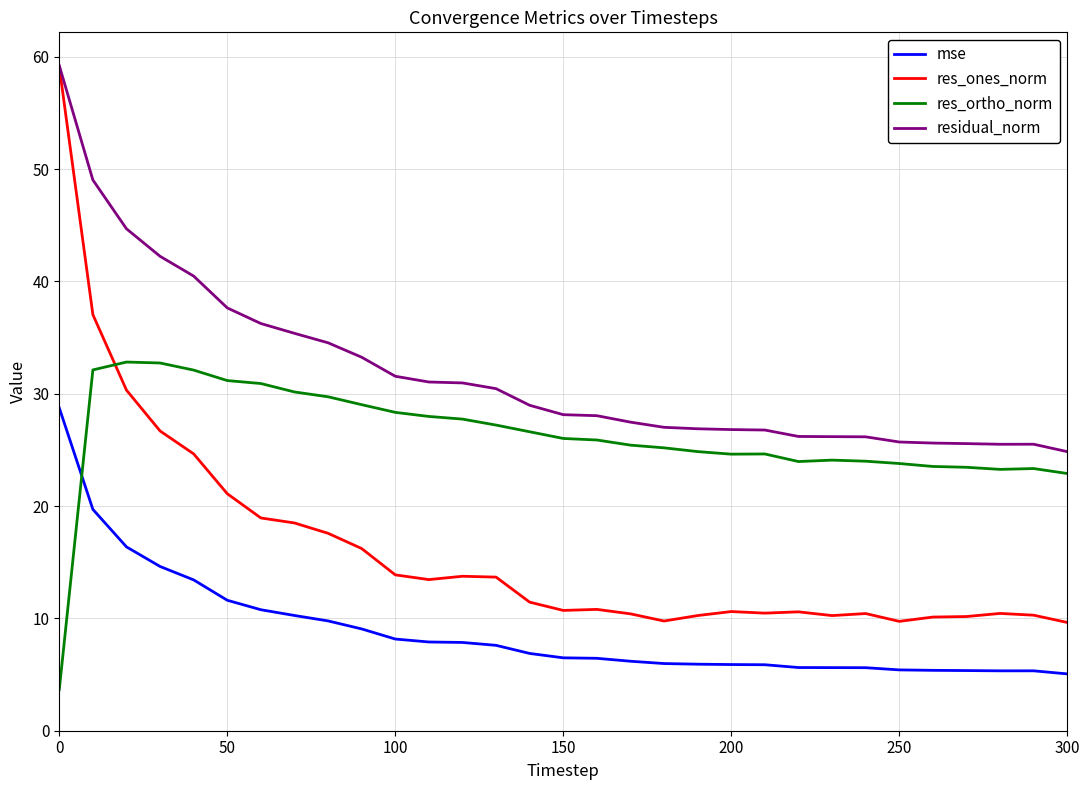

What is the difference between the maximum and second lowest values in the res_ortho_norm series?

9.9